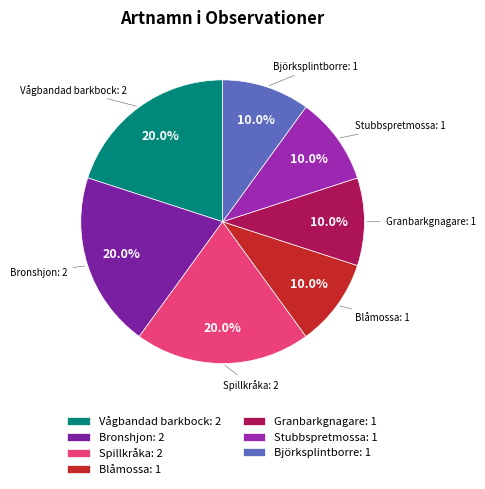

Approximately how many times larger is the value at Blåmossa: 1 compared to Vågbandad barkbock: 2?

0.5